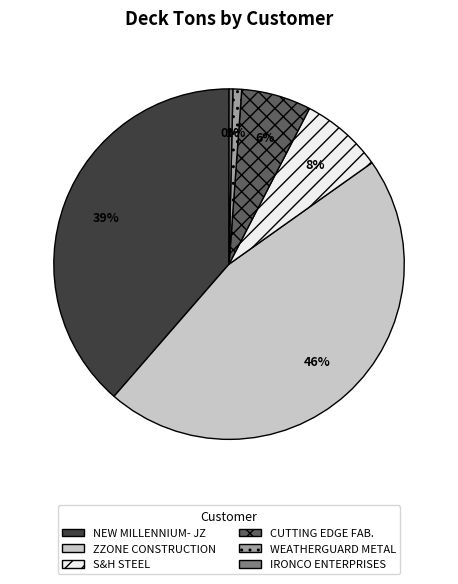

Is it true that CUTTING EDGE FAB. is 6% of the pie?

True